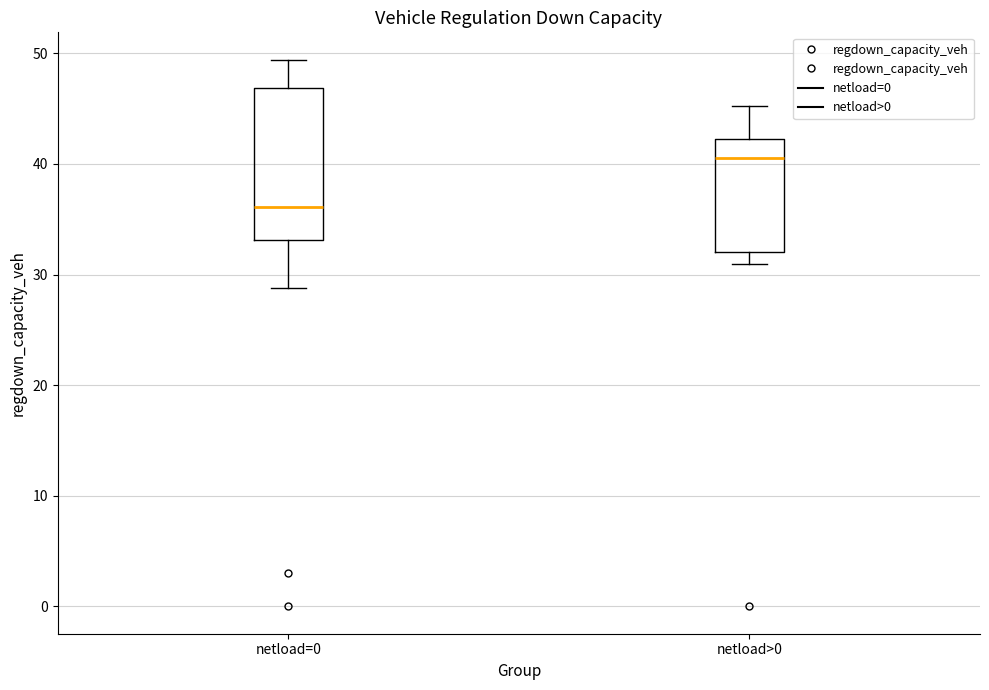

Reading left to right, transcribe this box plot: for each box, give where its median line is, the range the box spans, and where its two whiskers end, as read against the y-axis. The values are not printed on the chart, so give them approximately, as read against the axis.

netload=0: median 36, box 33 to 47, whiskers 29 to 49
netload>0: median 41, box 32 to 42, whiskers 31 to 45